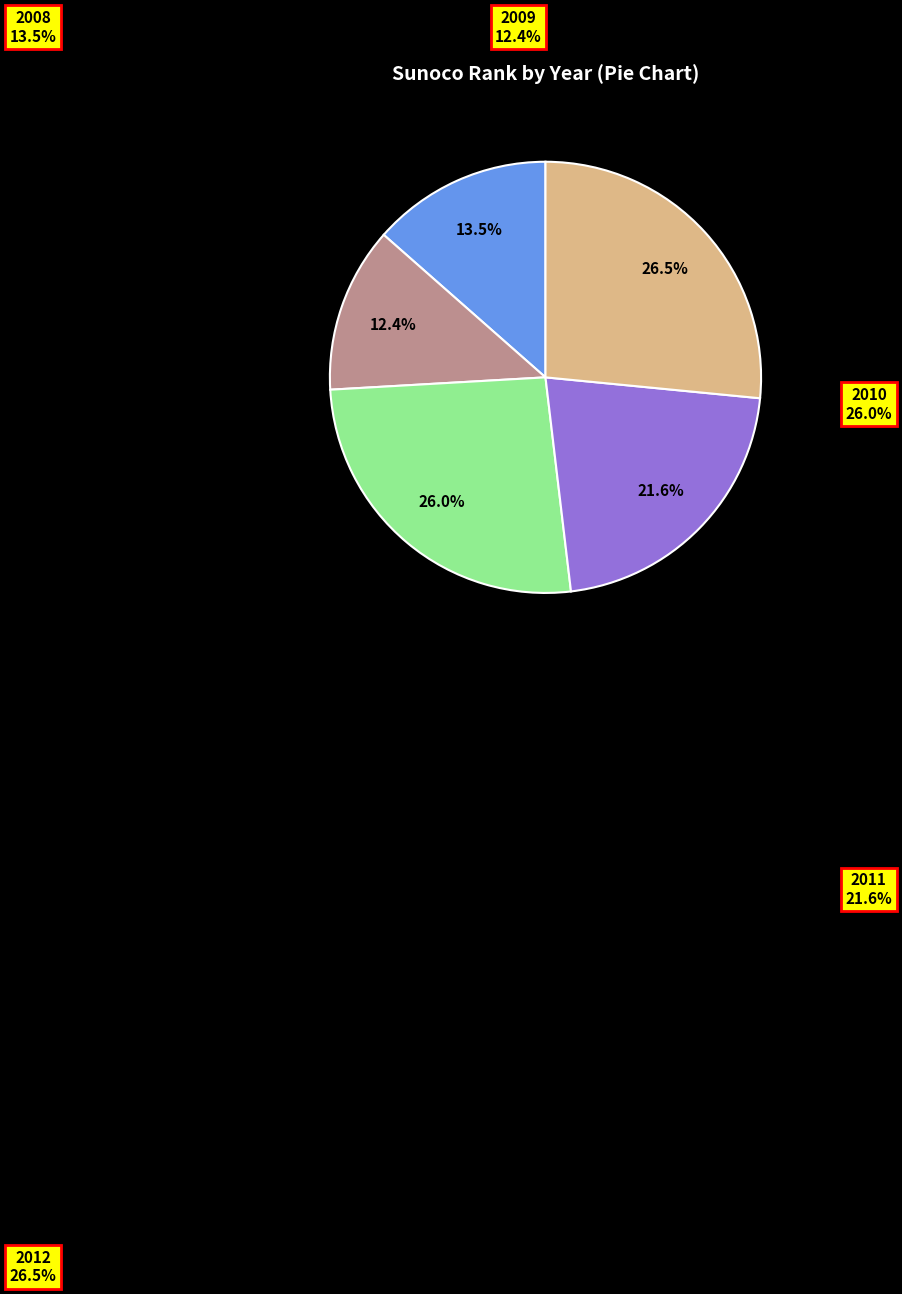

Count the number of slices in the pie.

5